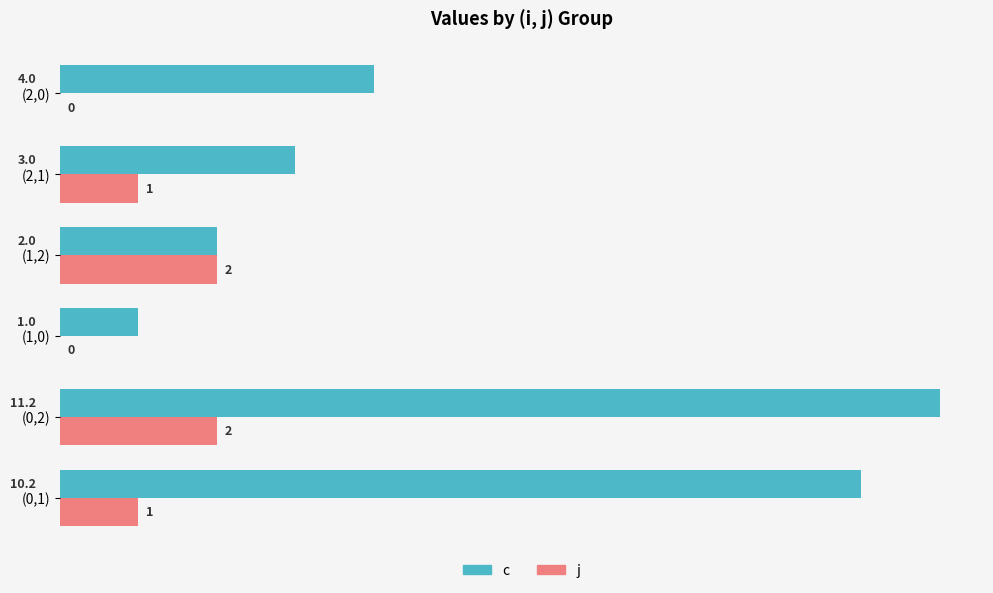

Which series has the largest range (max minus min)?

c